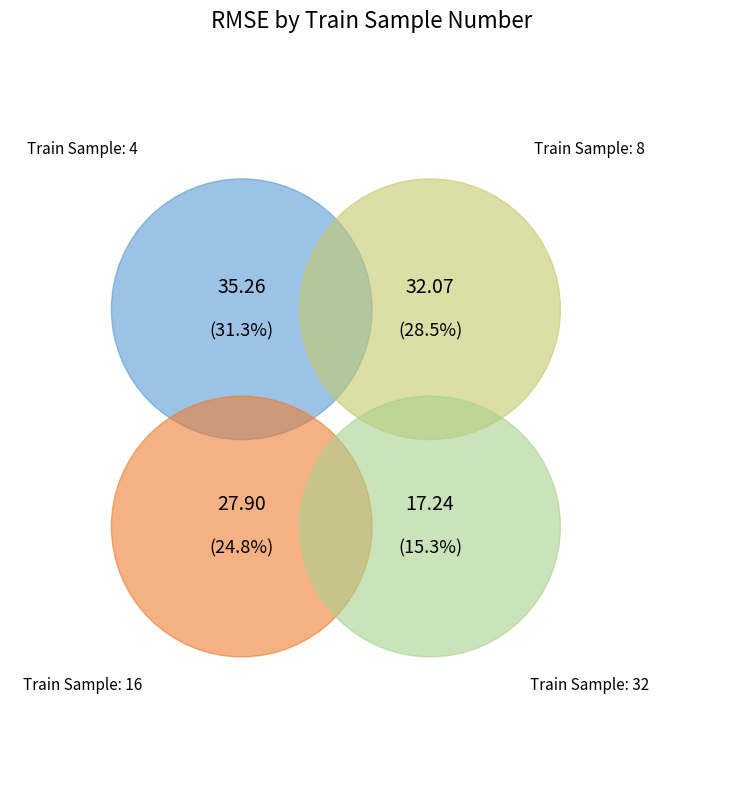

What percentage is the 8 slice, to the nearest percent?

29%